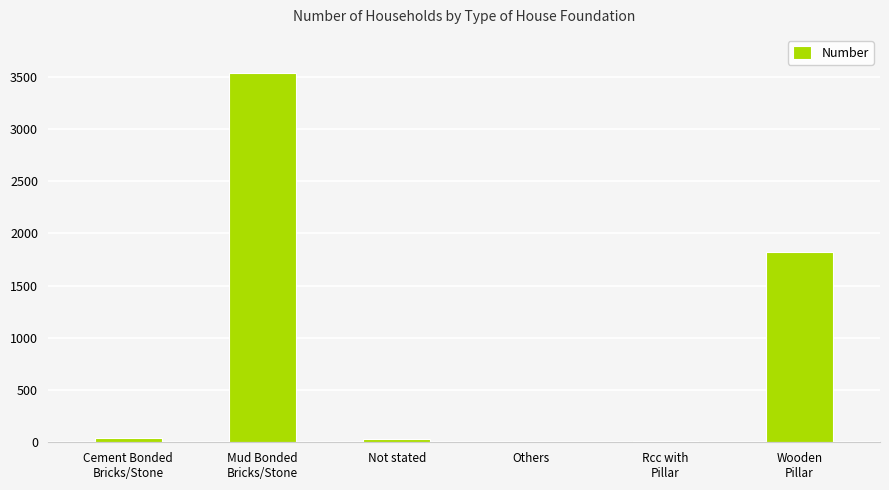

What is the sum of all values?

5448